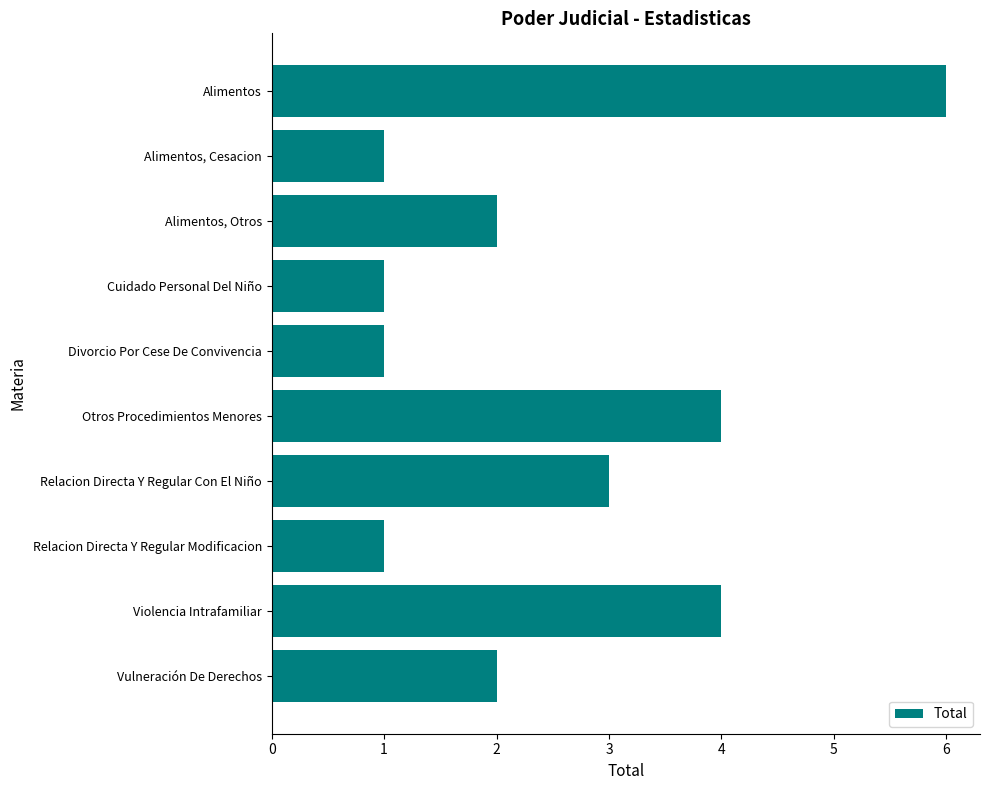

How many values are between 1 and 4?

9